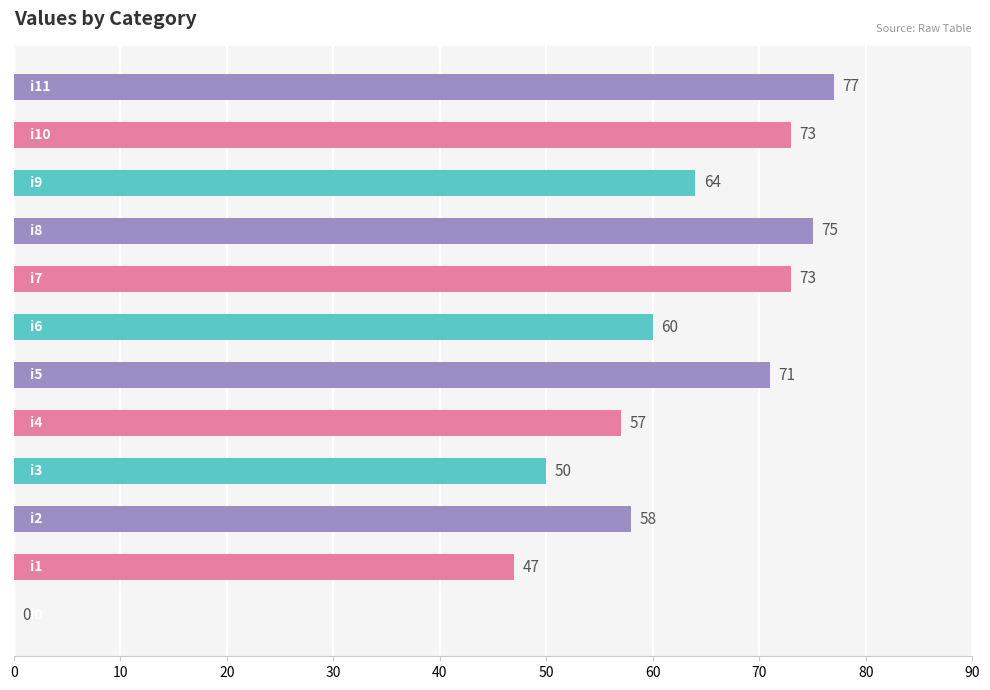

What is the sum of all values?

705